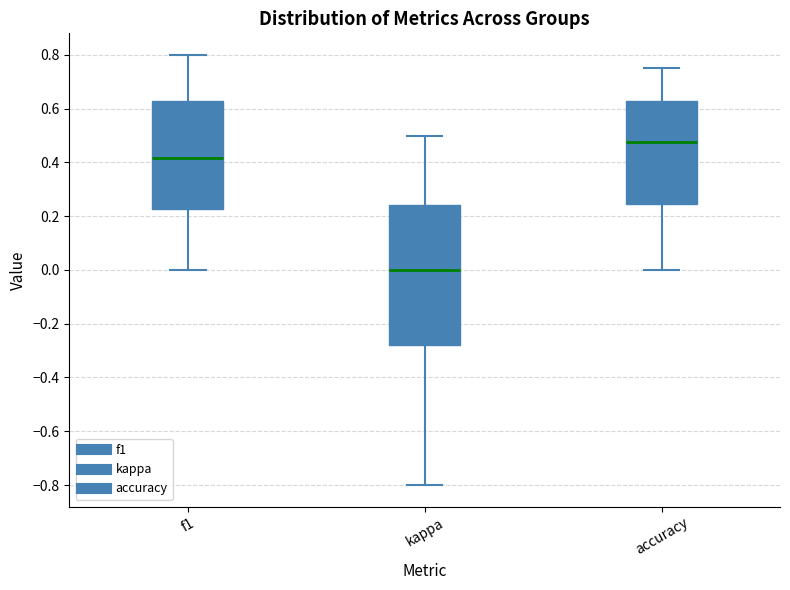

Reading left to right, read every box against the y-axis: the position of its median line, the range the box covers, and the ends of its whiskers. The values are not printed on the chart, so give them approximately, as read against the axis.

f1: median 0.42, box 0.22 to 0.62, whiskers 0.00 to 0.80
kappa: median 0.00, box -0.28 to 0.24, whiskers -0.80 to 0.50
accuracy: median 0.48, box 0.24 to 0.62, whiskers 0.00 to 0.76